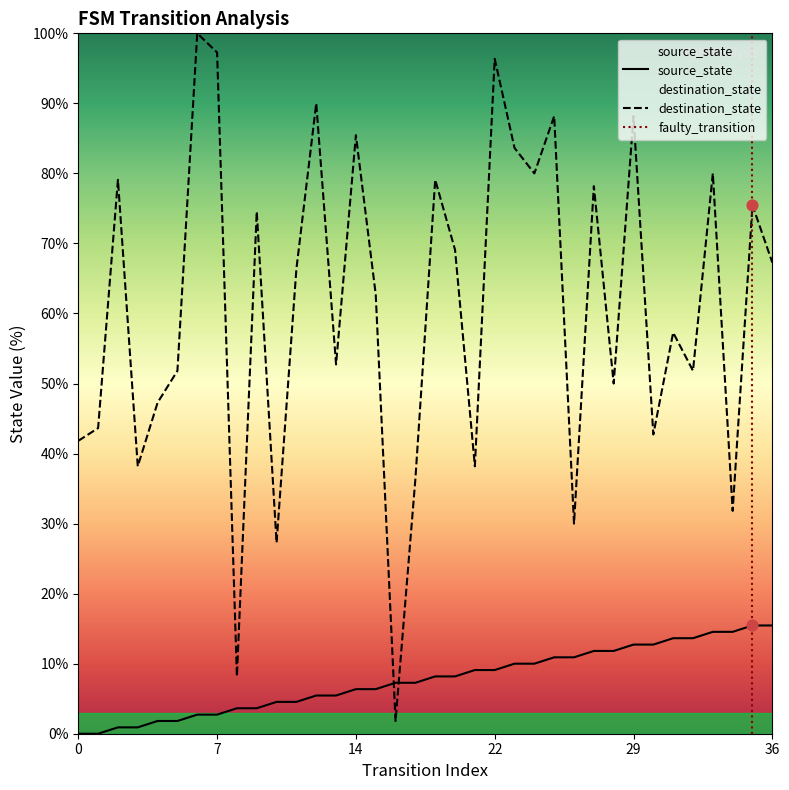

Which series has the largest total across all categories?

destination_state